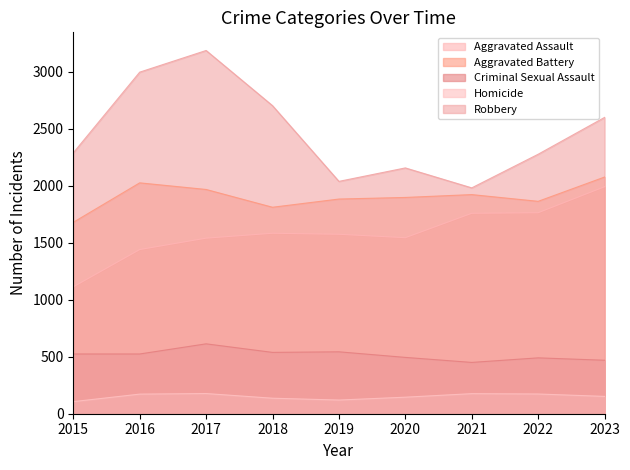

What is the sum of the Homicide values at 2019 and 2023?

272